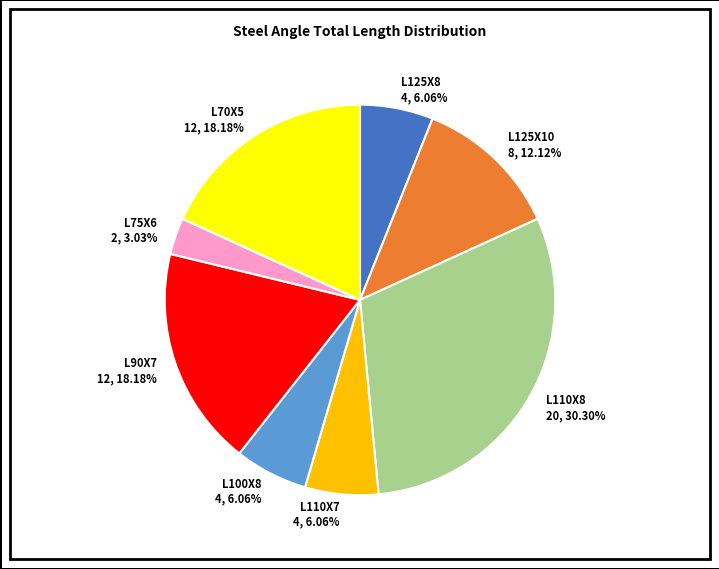

Does L90X7 12, 18.18% account for over 50% of the chart?

No